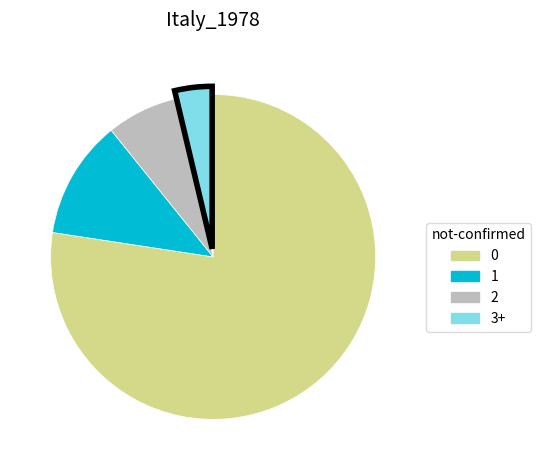

Does any single category account for the majority?

Yes